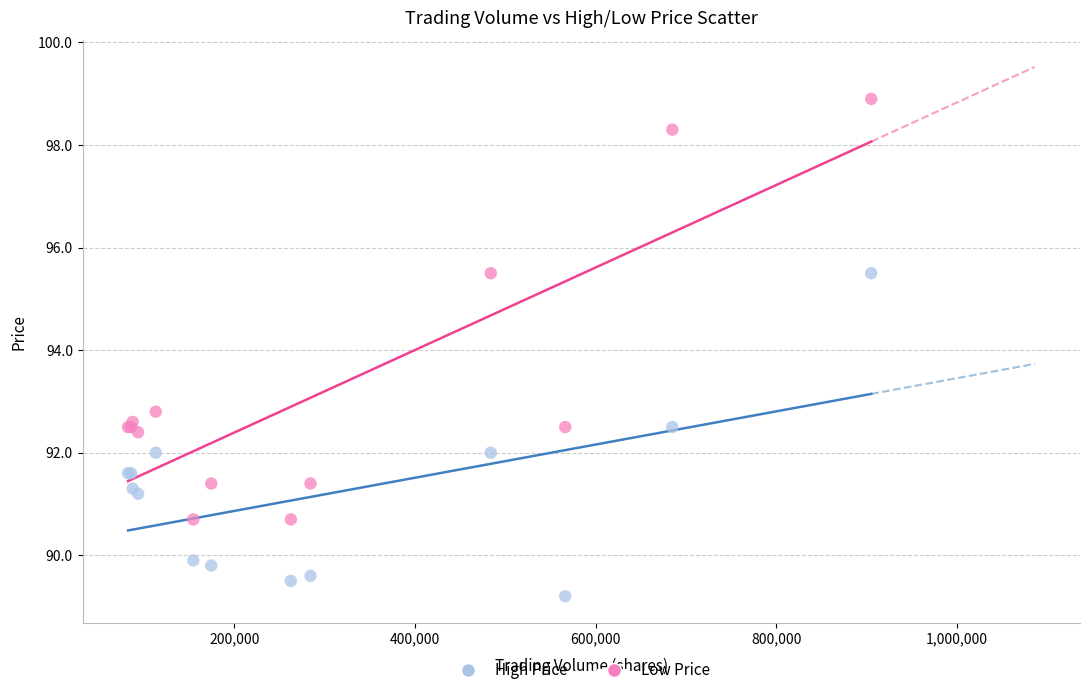

What is the X range (max minus min) for the scatter plot?

823147.0